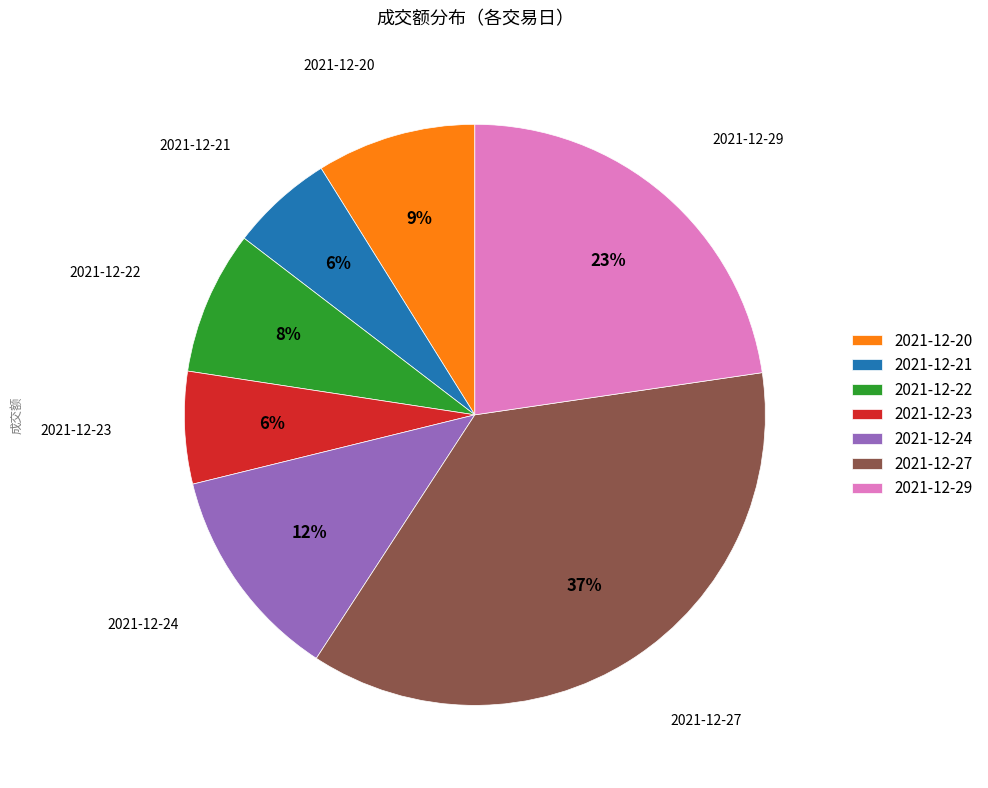

To the nearest percent, what is the average slice percentage?

14%